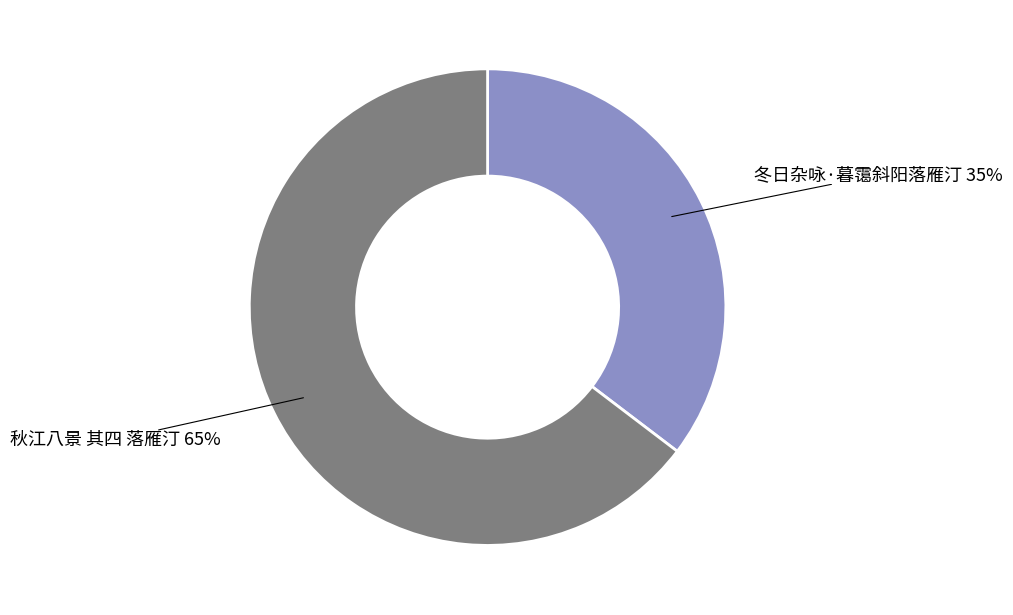

To the nearest percent, what portion does 秋江八景 其四 落雁汀 represent?

65%